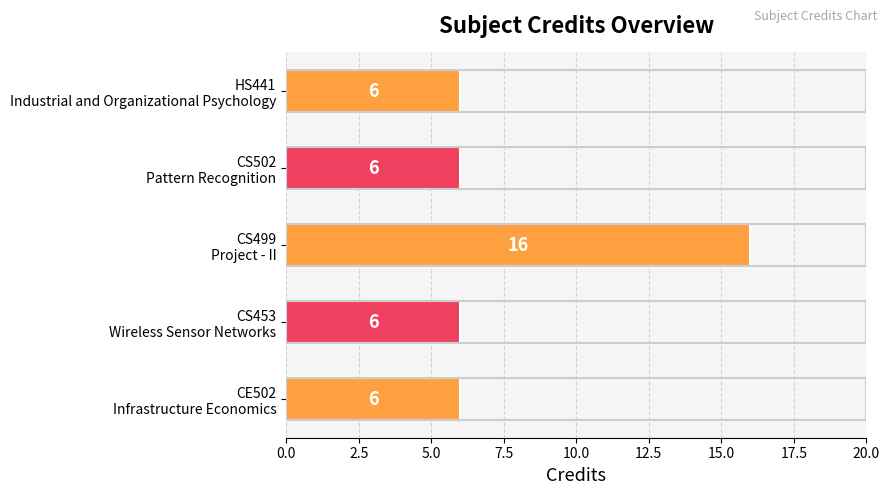

What is the average value?

8